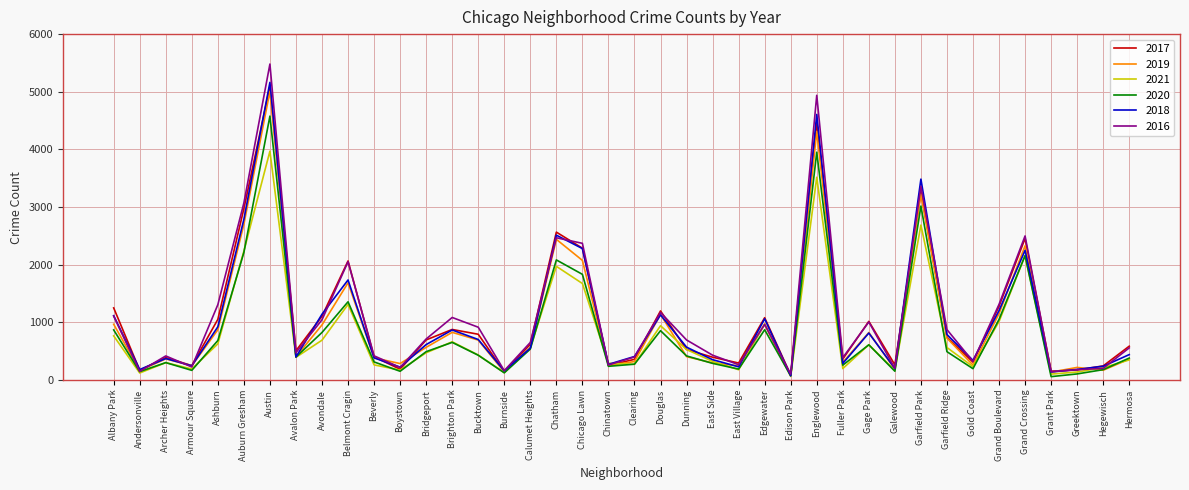

At which category is the sum across all series the highest?

Austin